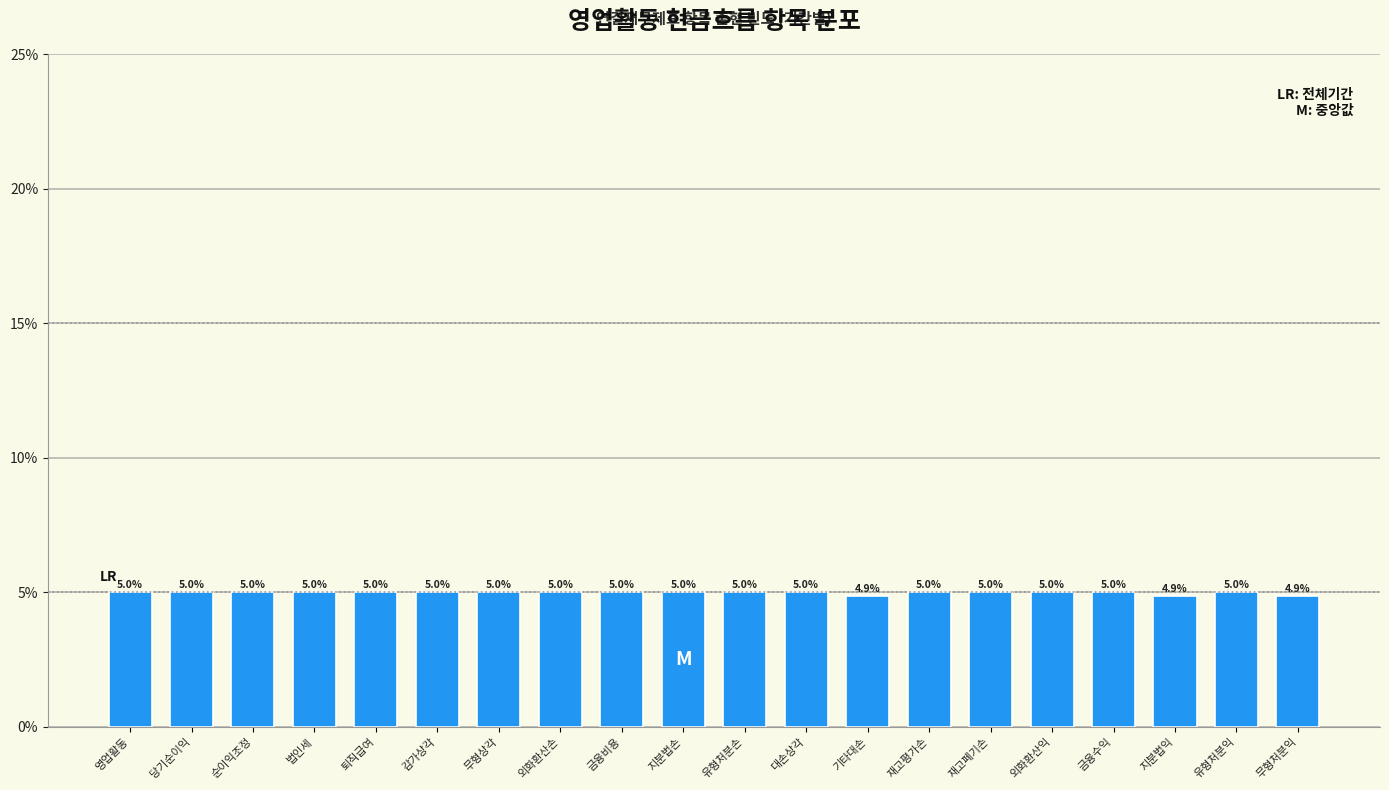

Reading left to right, list all the values displayed in this chart.

영업활동=5.0	당기순이익=5.0	순이익조정=5.0	법인세=5.0	퇴직급여=5.0	감가상각=5.0	무형상각=5.0	외화환산손=5.0	금융비용=5.0	지분법손=5.0	유형처분손=5.0	대손상각=5.0	기타대손=4.9	재고평가손=5.0	재고폐기손=5.0	외화환산익=5.0	금융수익=5.0	지분법익=4.9	유형처분익=5.0	무형처분익=4.9